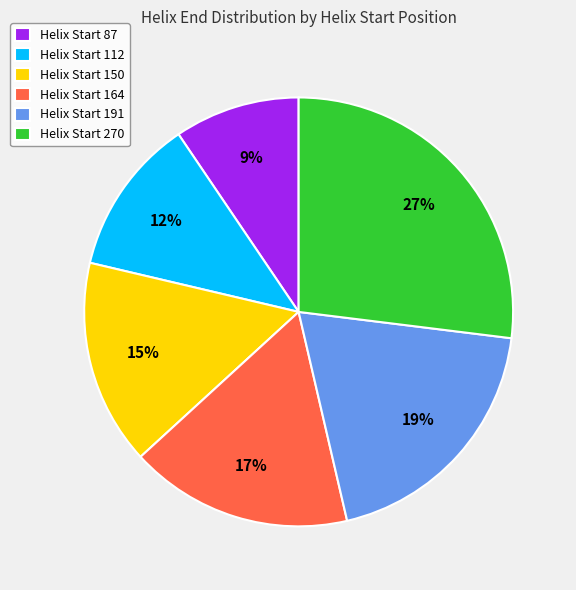

Which slice is the smallest?

Helix Start 87